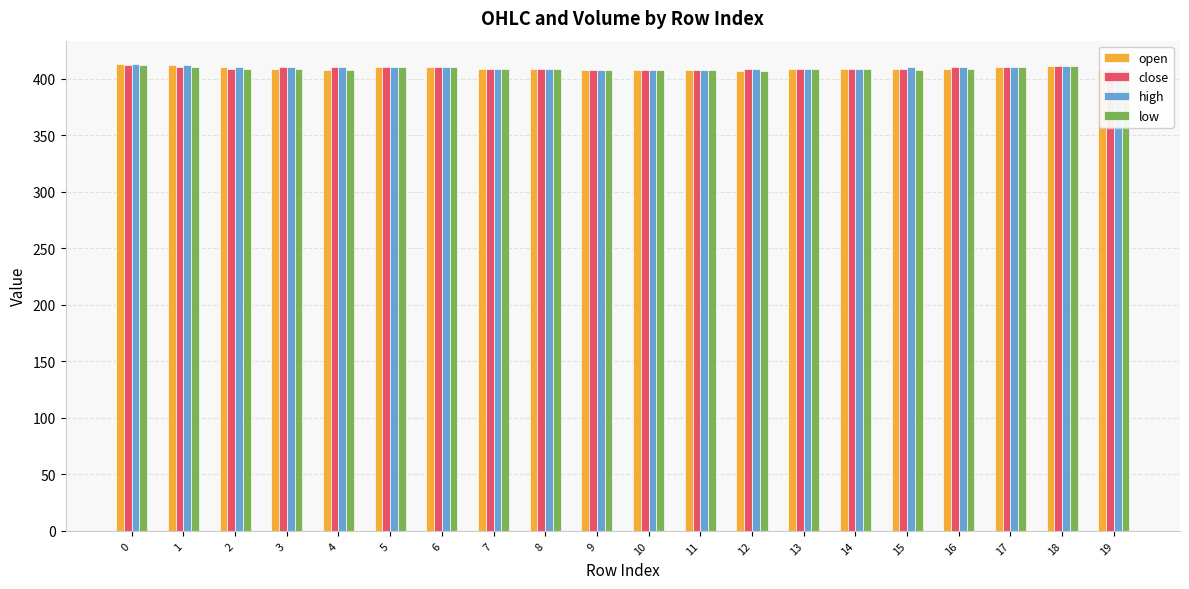

How many categories are shown in the chart?

20